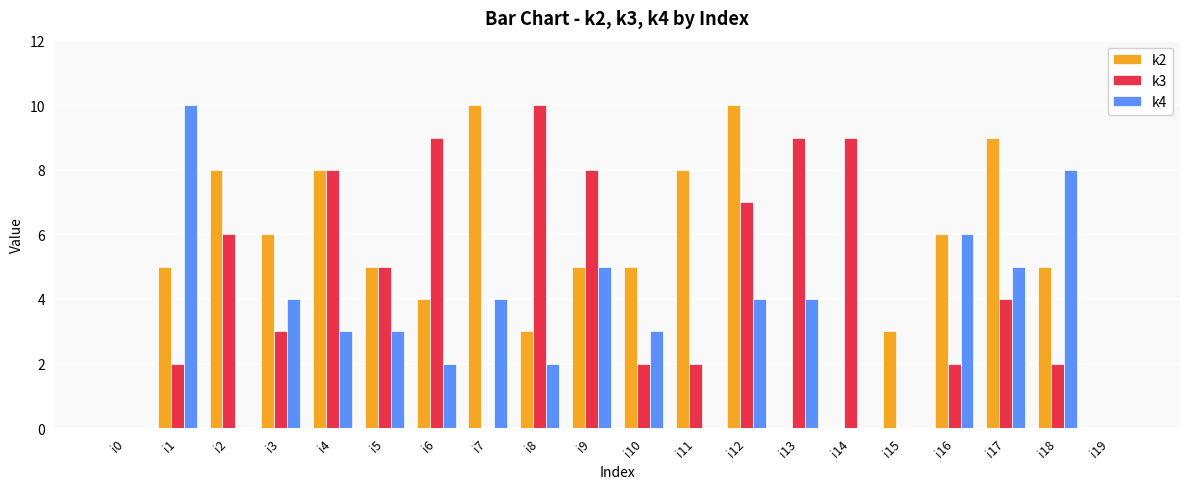

What value does the k3 series have at i13, to the nearest 5?

10